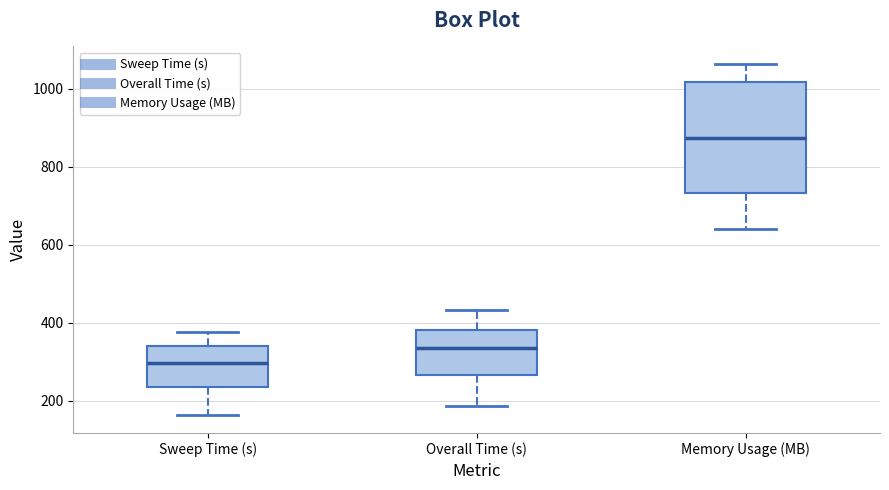

Reading left to right, transcribe this box plot: for each box, give where its median line is, the range the box spans, and where its two whiskers end, as read against the y-axis. The values are not printed on the chart, so give them approximately, as read against the axis.

Sweep Time (s): median 300, box 240 to 340, whiskers 160 to 380
Overall Time (s): median 340, box 260 to 380, whiskers 180 to 440
Memory Usage (MB): median 880, box 740 to 1020, whiskers 640 to 1060